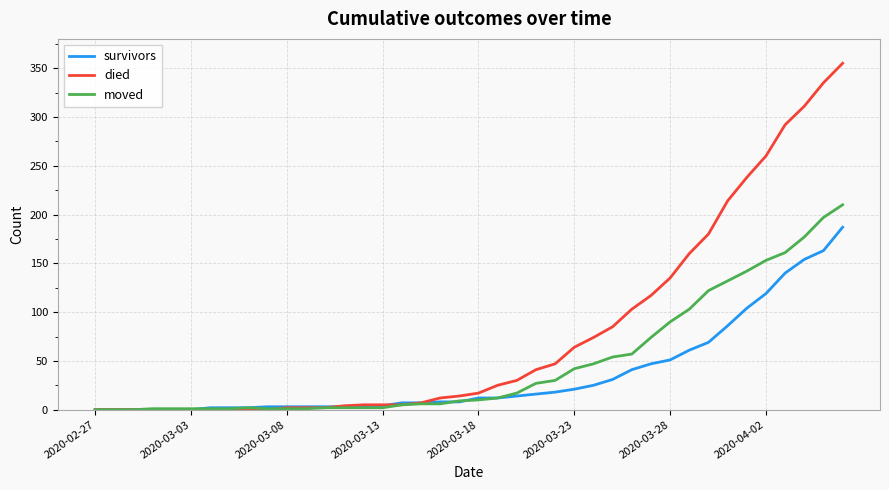

Rank the series by their average value, from lowest to highest.

survivors, moved, died